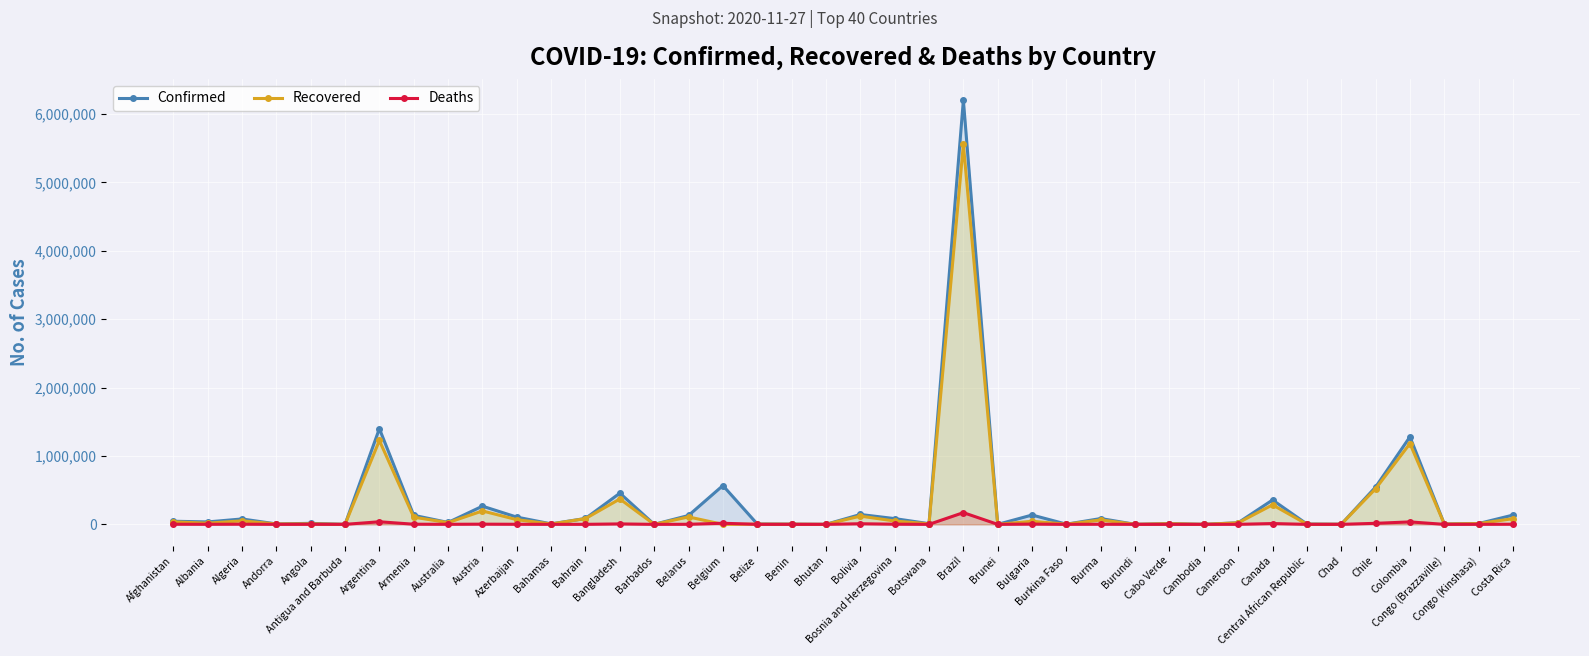

Reading left to right, what are all the values shown in this chart?

Confirmed: Afghanistan=45716	Albania=35600	Algeria=79110	Andorra=6534	Angola=14920	Antigua and Barbuda=141	Argentina=1399431	Armenia=132346	Australia=27873	Austria=266038	Azerbaijan=106101	Bahamas=7482	Bahrain=86347	Bangladesh=456438	Barbados=266	Belarus=130012	Belgium=567532	Belize=5515	Benin=2974	Bhutan=389	Bolivia=144390	Bosnia and Herzegovina=84252	Botswana=10258	Brazil=6204220	Brunei=150	Bulgaria=136628	Burkina Faso=2777	Burma=85205	Burundi=677	Cabo Verde=10570	Cambodia=307	Cameroon=24022	Canada=356650	Central African Republic=4913	Chad=1661	Chile=545662	Colombia=1280487	Congo (Brazzaville)=5632	Congo (Kinshasa)=12470	Costa Rica=135742
Recovered: Afghanistan=36232	Albania=17352	Algeria=51334	Andorra=5649	Angola=7617	Antigua and Barbuda=130	Argentina=1226662	Armenia=105149	Australia=25570	Austria=196342	Azerbaijan=68572	Bahamas=5789	Bahrain=84510	Bangladesh=371453	Barbados=246	Belarus=108769	Belgium=0	Belize=3021	Benin=2579	Bhutan=368	Bolivia=120720	Bosnia and Herzegovina=48780	Botswana=7717	Brazil=5556887	Brunei=145	Bulgaria=44875	Burkina Faso=2567	Burma=64645	Burundi=575	Cabo Verde=9956	Cambodia=298	Cameroon=22177	Canada=285672	Central African Republic=1924	Chad=1496	Chile=521247	Colombia=1181753	Congo (Brazzaville)=4988	Congo (Kinshasa)=11495	Costa Rica=83273
Deaths: Afghanistan=1737	Albania=753	Algeria=2352	Andorra=76	Angola=341	Antigua and Barbuda=4	Argentina=37941	Armenia=2090	Australia=907	Austria=2773	Azerbaijan=1256	Bahamas=163	Bahrain=341	Bangladesh=6524	Barbados=7	Belarus=1128	Belgium=16219	Belize=131	Benin=43	Bhutan=0	Bolivia=8939	Bosnia and Herzegovina=2480	Botswana=31	Brazil=171460	Brunei=3	Bulgaria=3529	Burkina Faso=68	Burma=1846	Burundi=1	Cabo Verde=105	Cambodia=0	Cameroon=437	Canada=11818	Central African Republic=63	Chad=101	Chile=15235	Colombia=36019	Congo (Brazzaville)=93	Congo (Kinshasa)=333	Costa Rica=1679